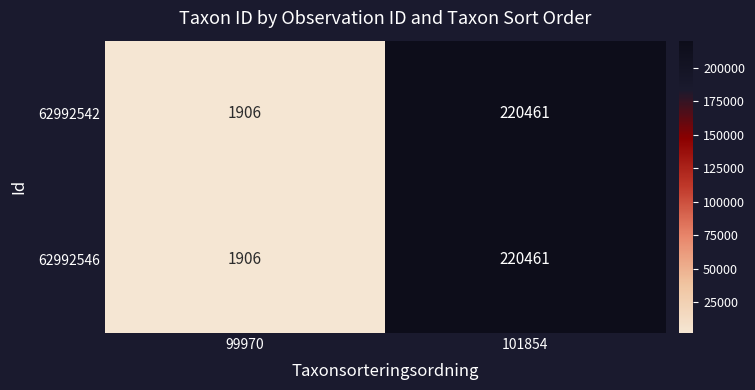

At which label is 62992546 closest to 111183?

99970